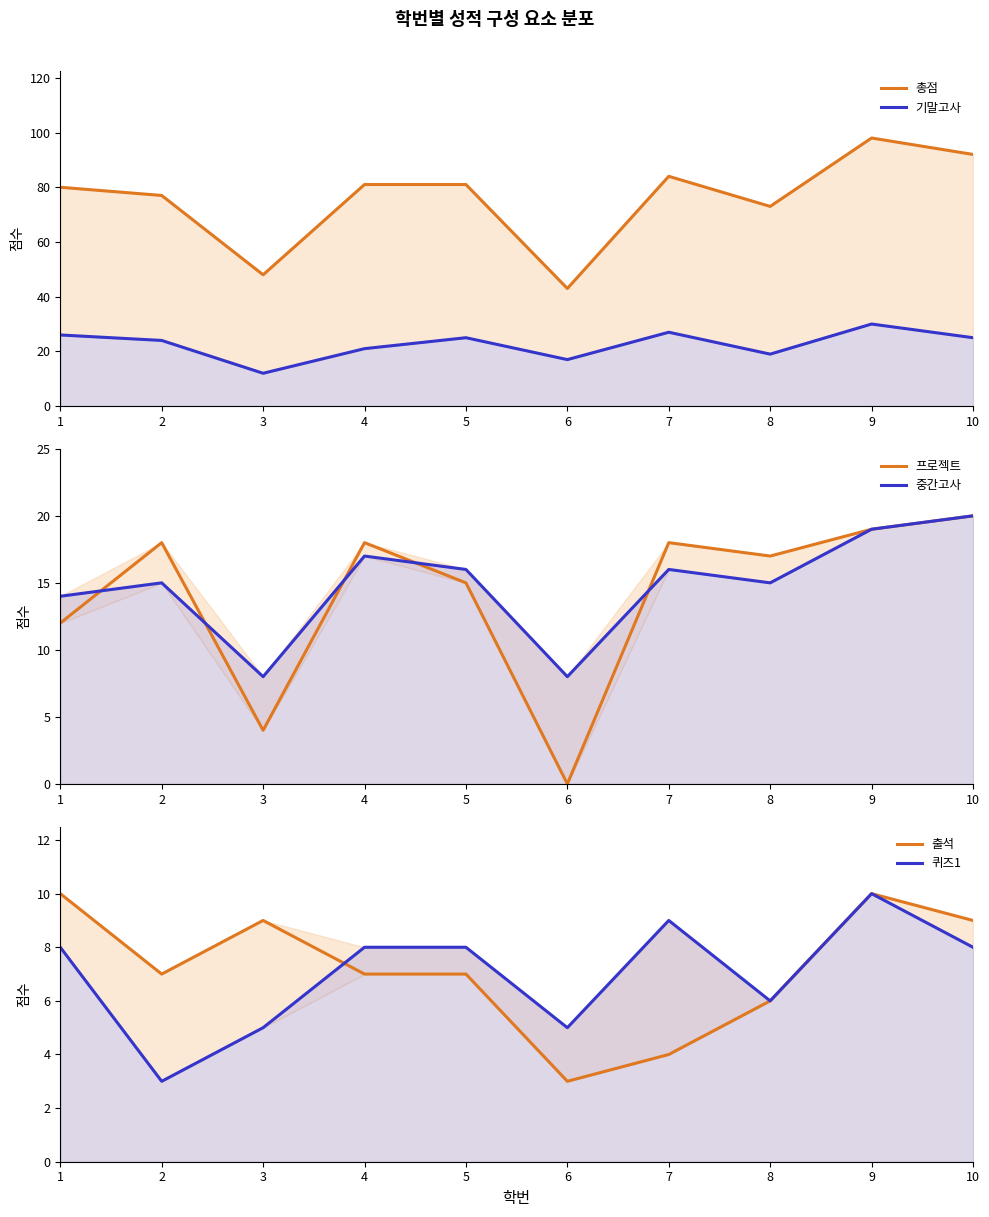

Reading left to right, list all the values displayed in this chart.

총점: 80	77	48	81	81	43	84	73	98	92
기말고사: 26	24	12	21	25	17	27	19	30	25
프로젝트: 12	18	4	18	15	0	18	17	19	20
중간고사: 14	15	8	17	16	8	16	15	19	20
출석: 10	7	9	7	7	3	4	6	10	9
퀴즈1: 8	3	5	8	8	5	9	6	10	8